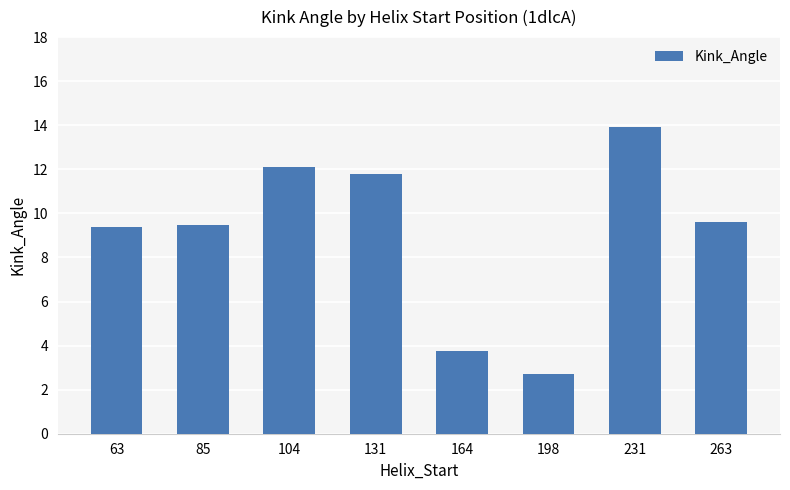

Reading left to right, list all the values displayed in this chart.

63=9.4	85=9.5	104=12.1	131=11.8	164=3.7	198=2.7	231=13.9	263=9.6